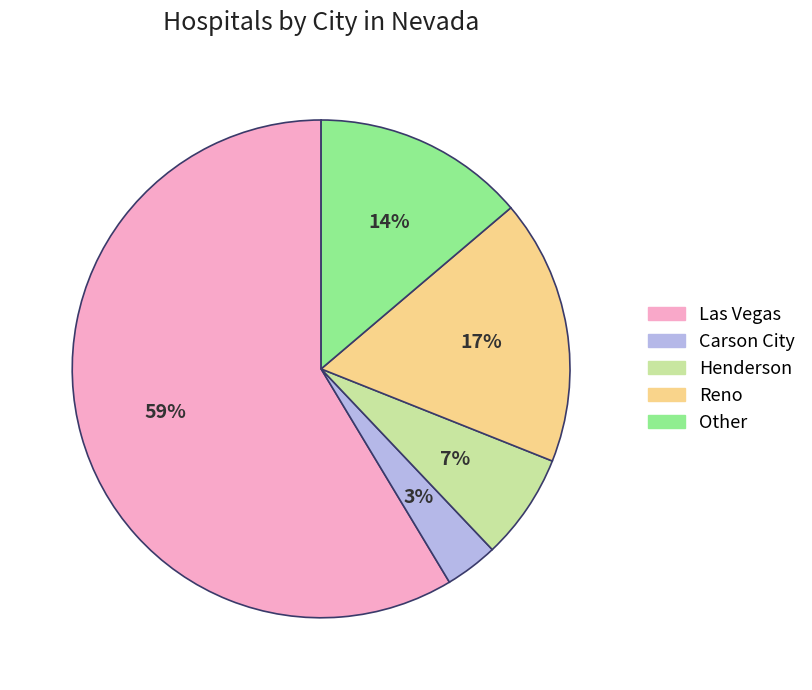

What percentage is the Reno slice, to the nearest percent?

17%